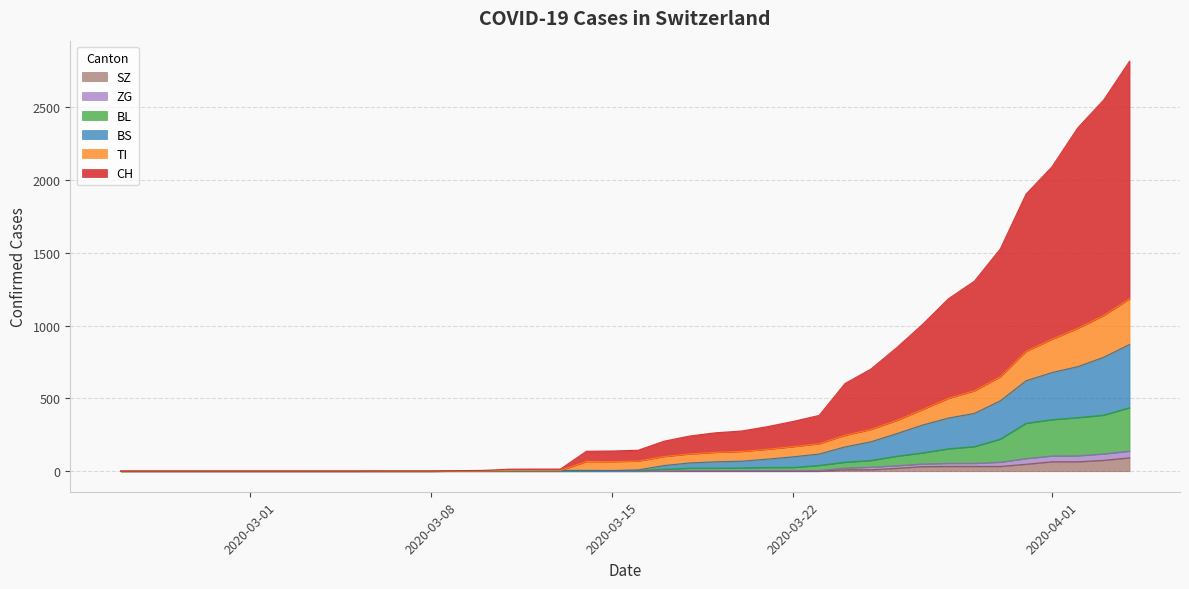

True or false: ZG and BS cross at least once.

False